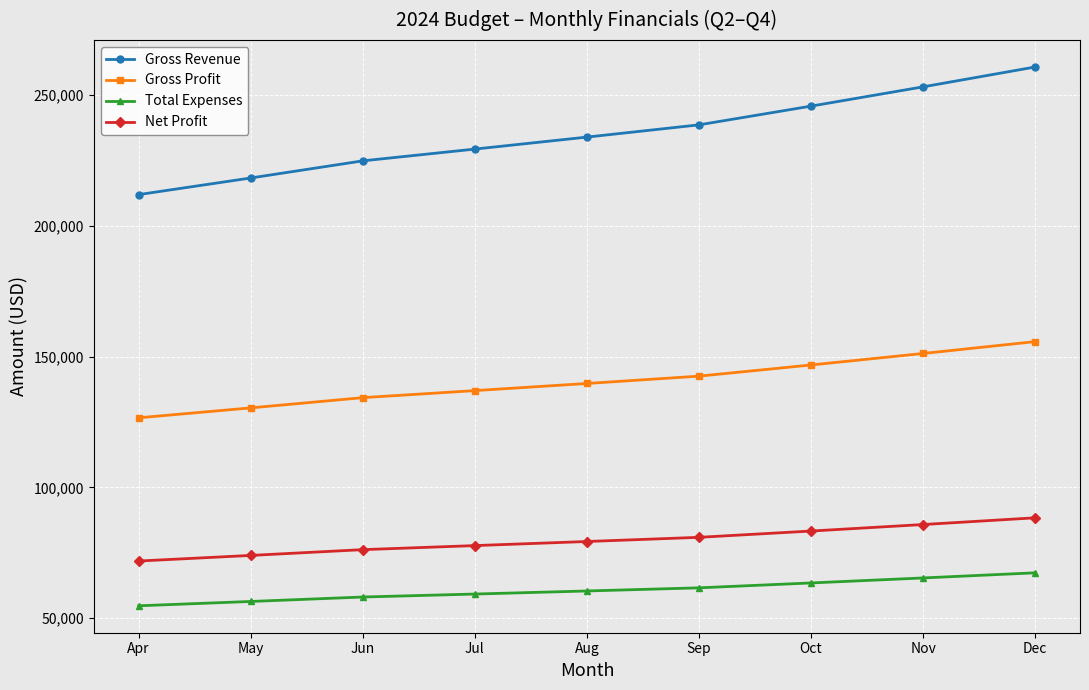

At Dec, list the series in order from smallest to largest.

Total Expenses, Net Profit, Gross Profit, Gross Revenue